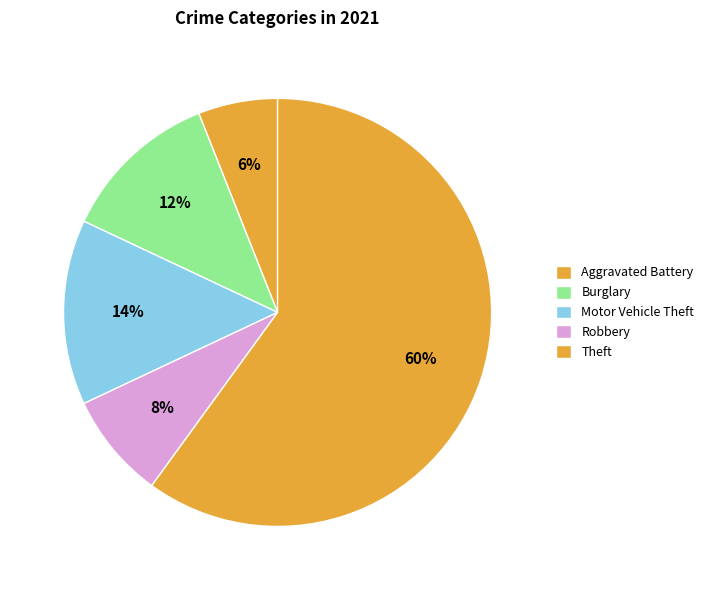

How much of the chart is everything except Theft?

40.0%